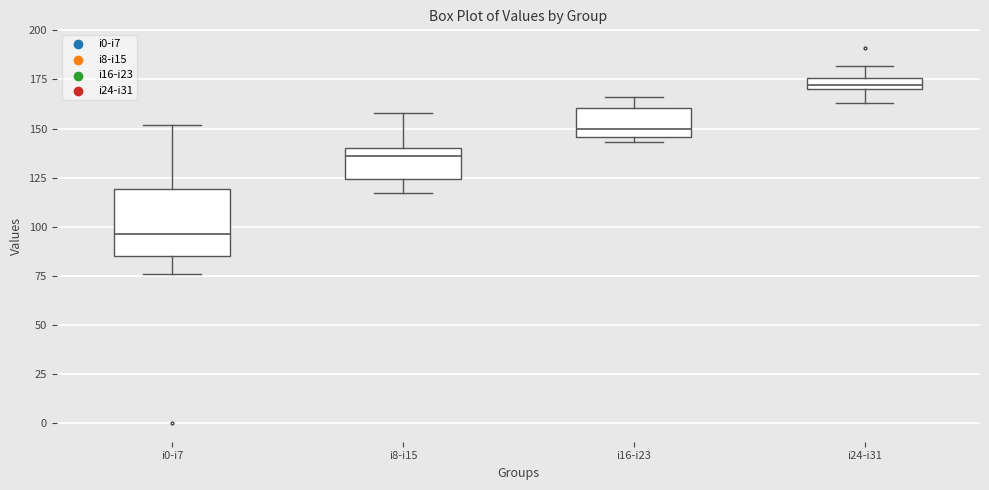

Where is the lower edge of the box for i24-i31 on the y-axis? The values are not printed on the chart, so give them approximately, as read against the axis.

170